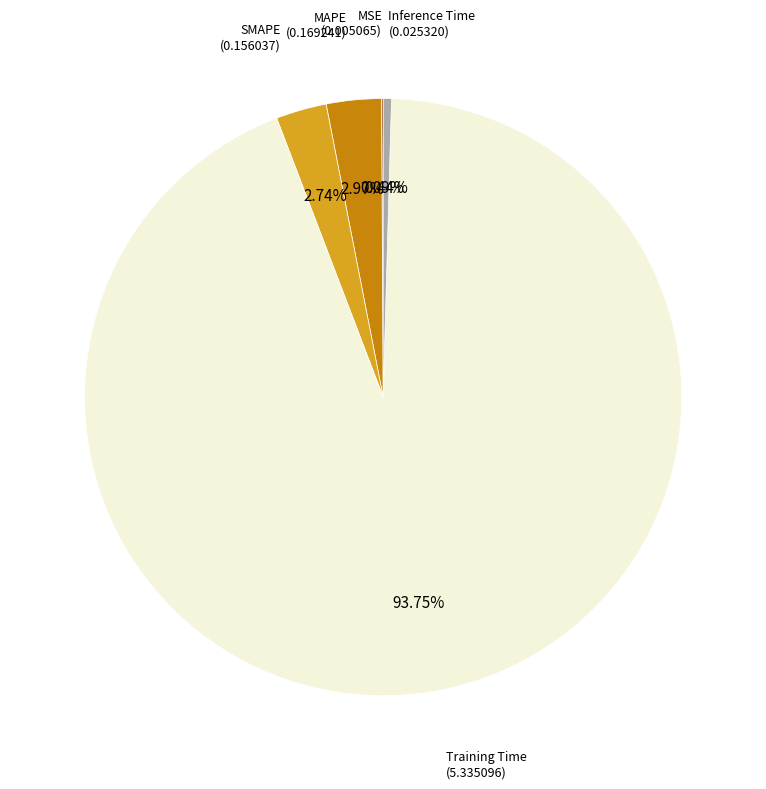

Is there any slice that represents more than half of the pie?

Yes